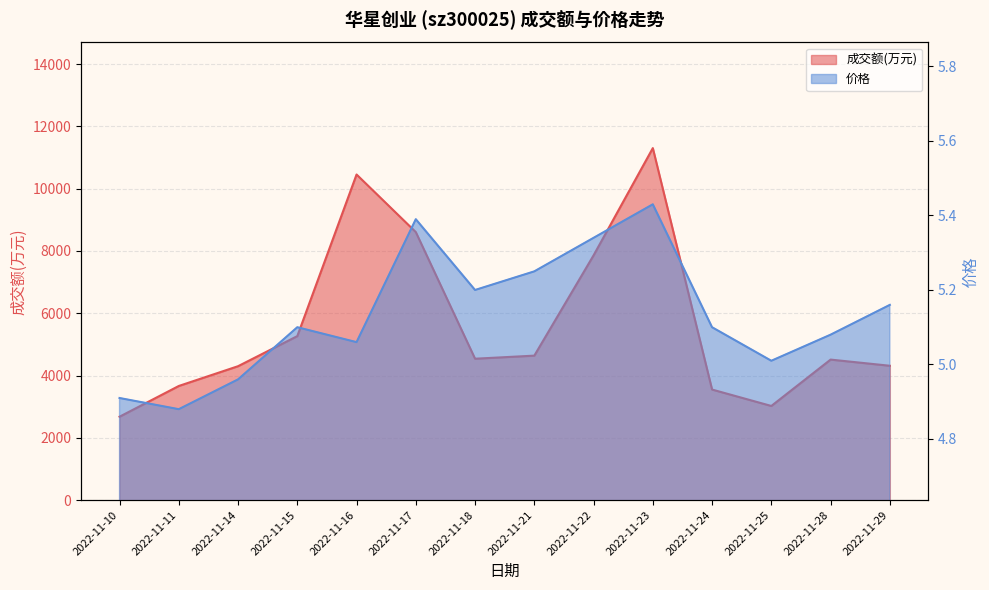

How many data points in 价格 are less than 5?

3